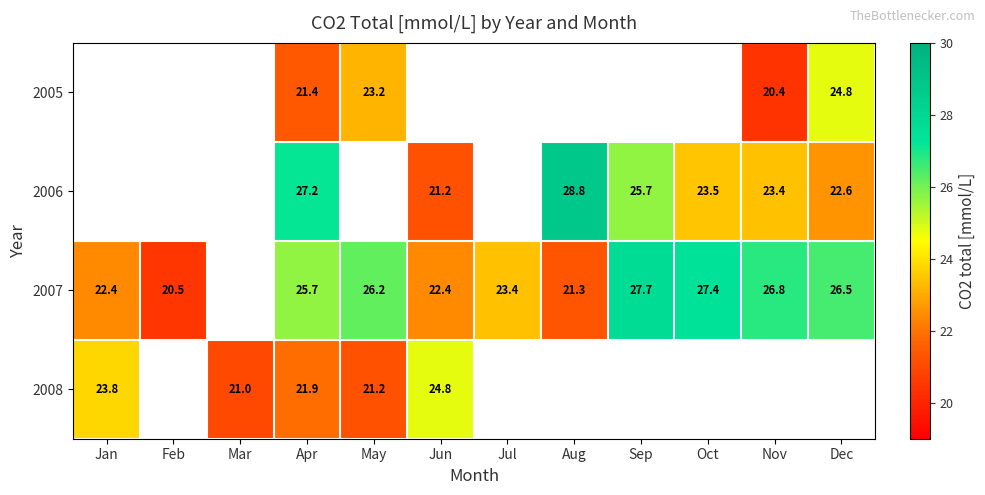

The 2007 series shows 22.4 at Jun. True or false?

True